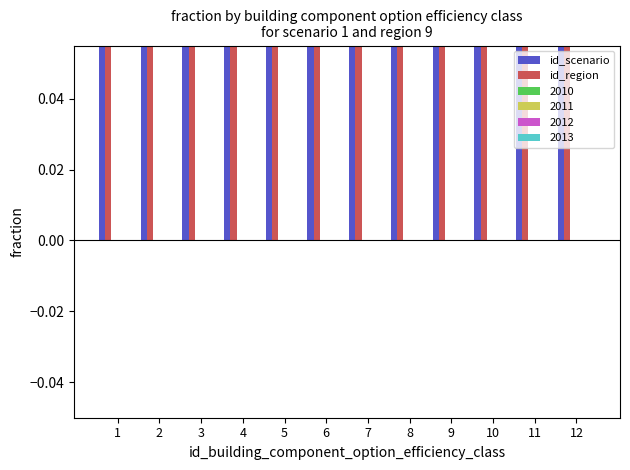

List the series in order of their overall mean, lowest first.

id_scenario, id_region